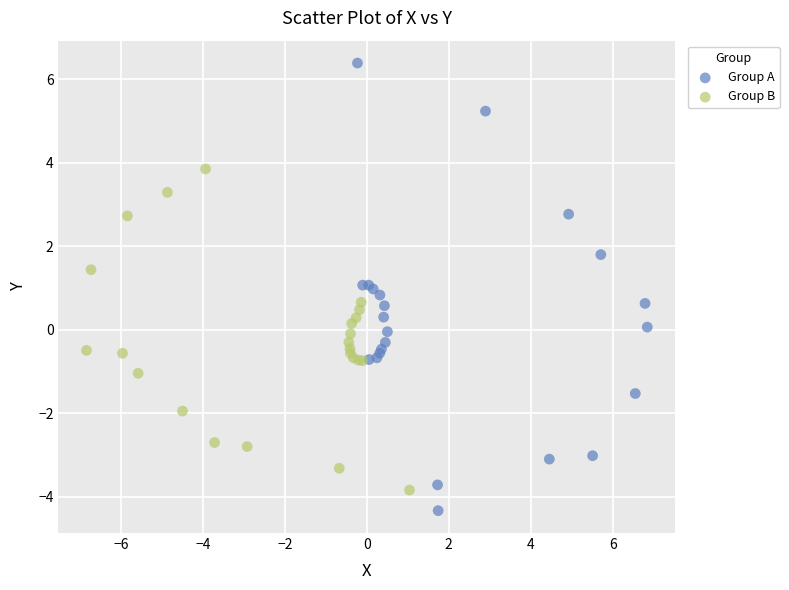

What are all the series names shown in the legend?

Group A, Group B